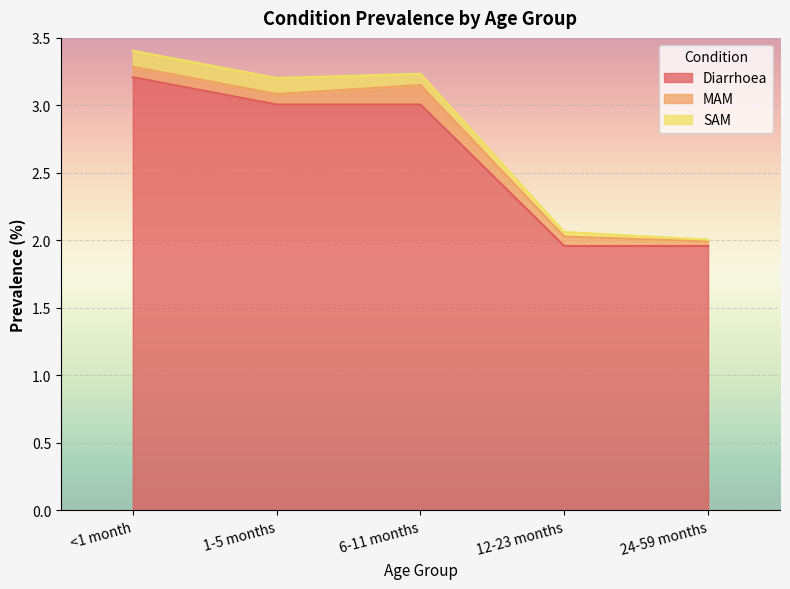

Rank the series by their maximum value, from highest to lowest.

Diarrhoea, MAM, SAM